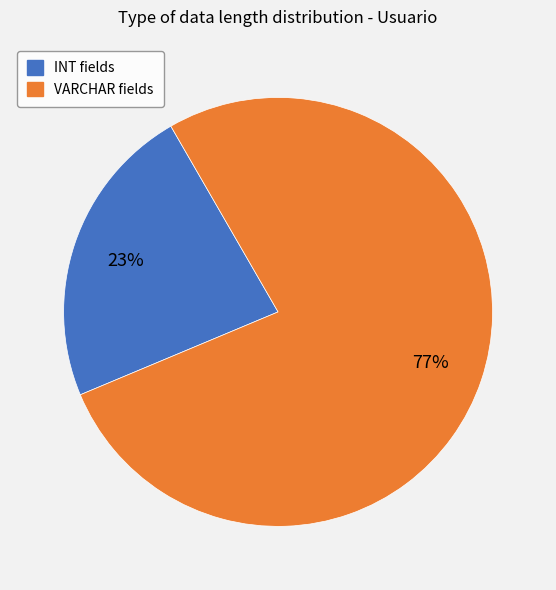

Is there a majority slice in this chart?

Yes